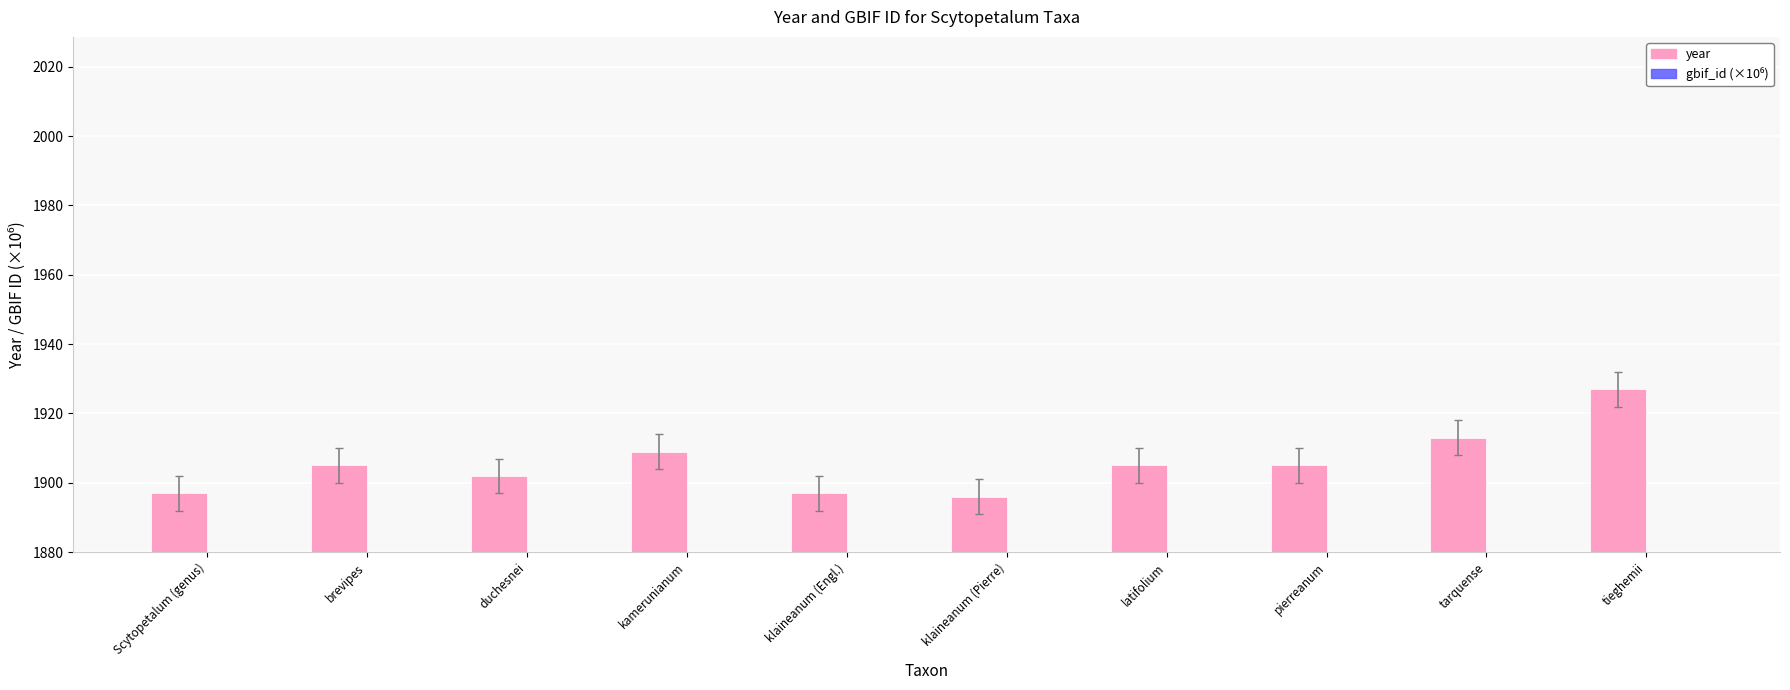

Which has a higher value, klaineanum (Pierre) or tieghemii?

tieghemii